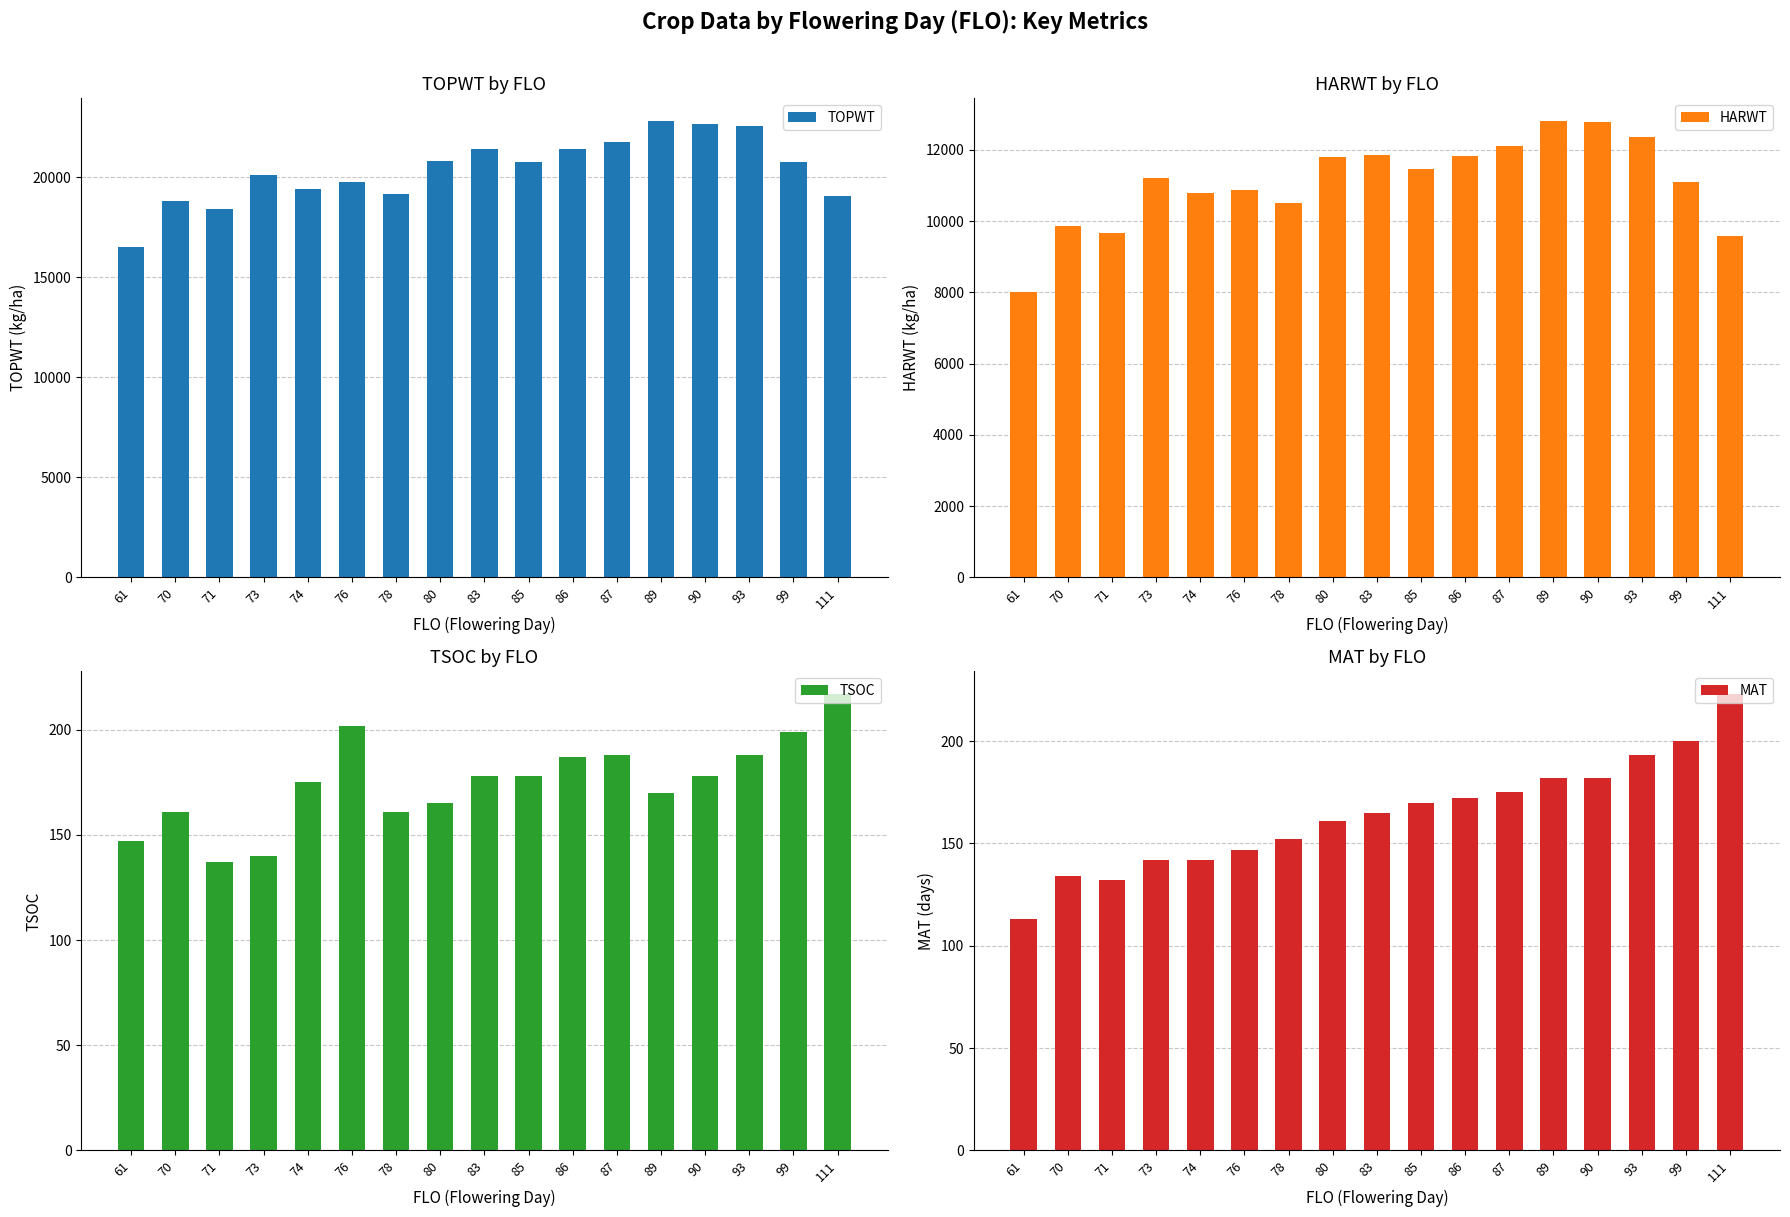

The TOPWT series shows 25495 at 111. True or false?

False